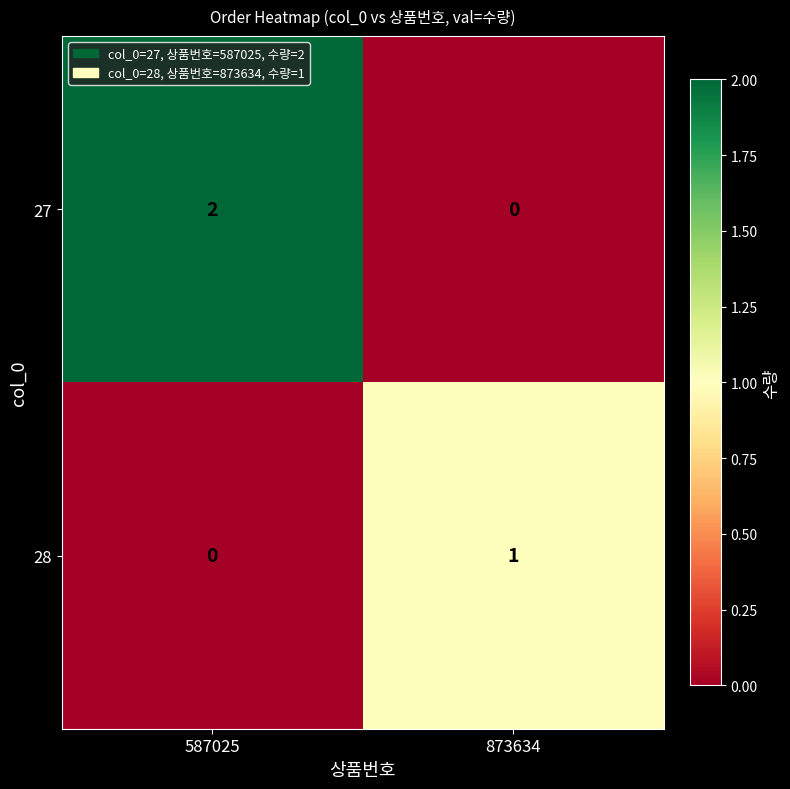

What is the maximum value shown in the chart?

2